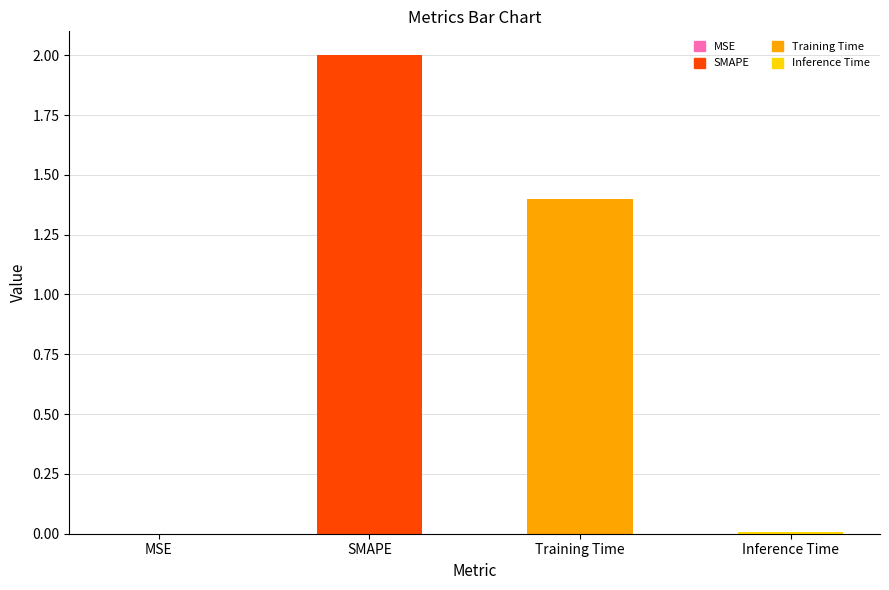

What is the average value?

0.9